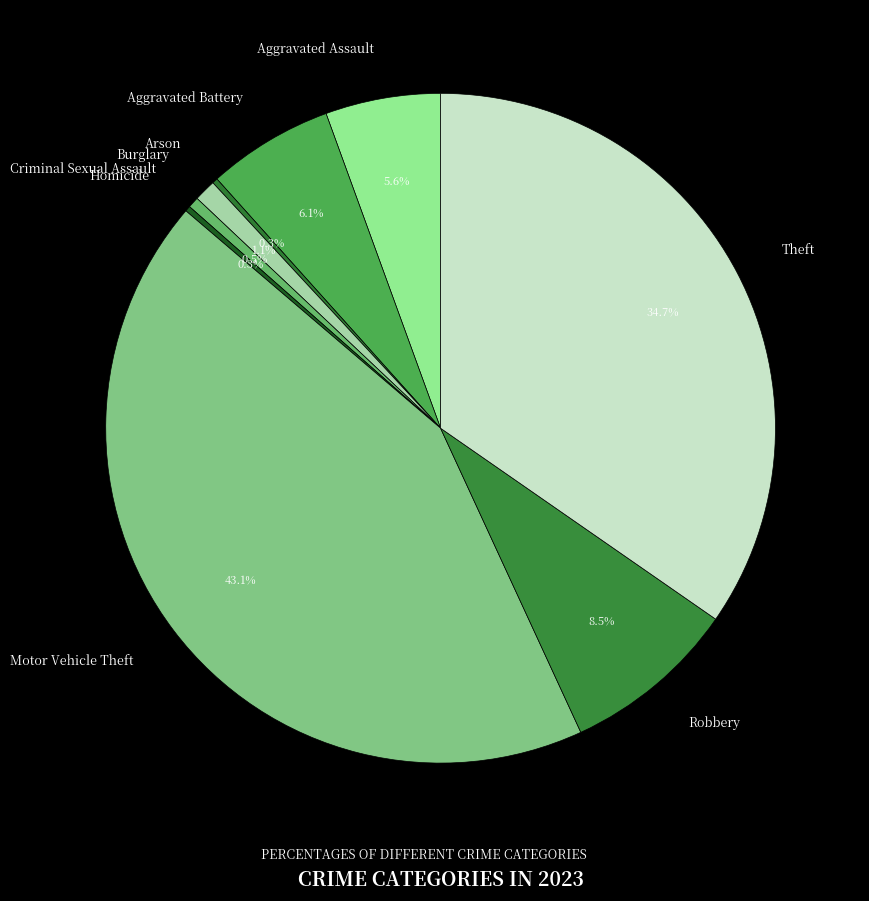

The Aggravated Battery slice represents 6% of the pie. True or false?

True